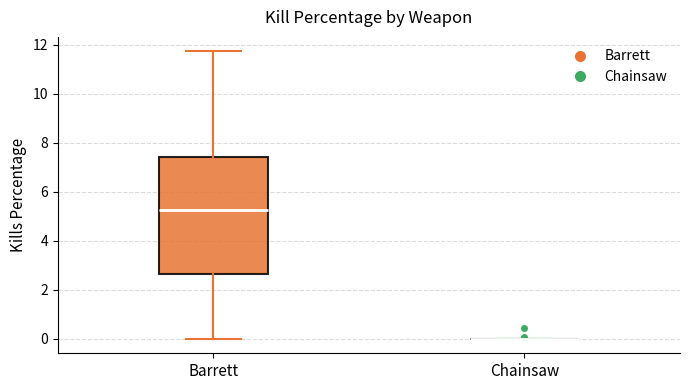

Where does the lower whisker of the box for Barrett end on the y-axis? The values are not printed on the chart, so give them approximately, as read against the axis.

0.0